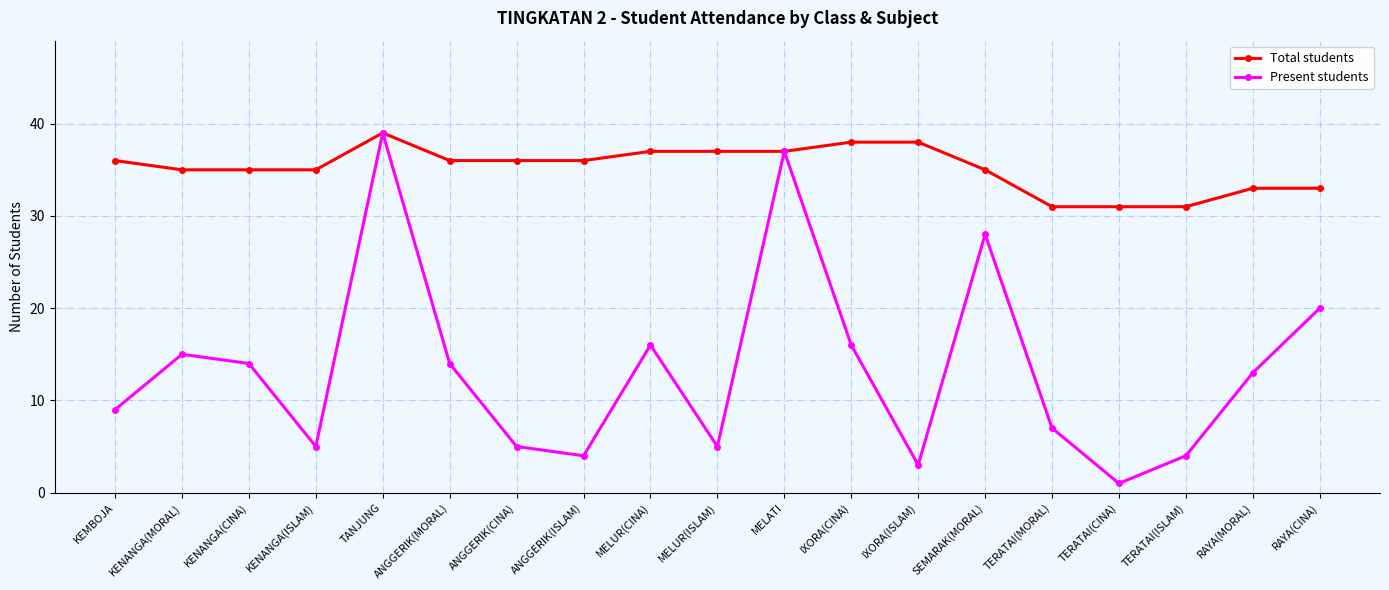

What is the value of the Total students point at the 16th from the left?

31